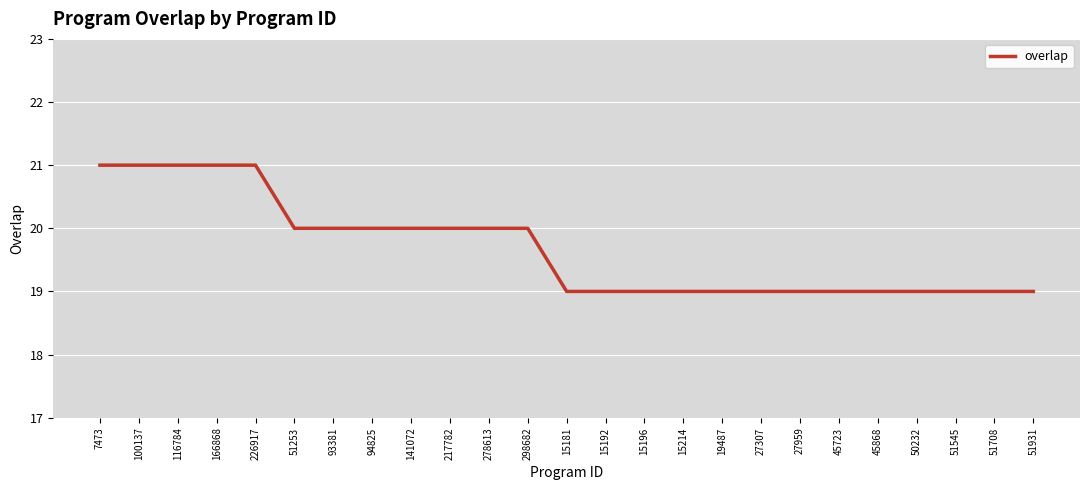

What is the ratio of the value at 94825 to the value at 217782?

1.0